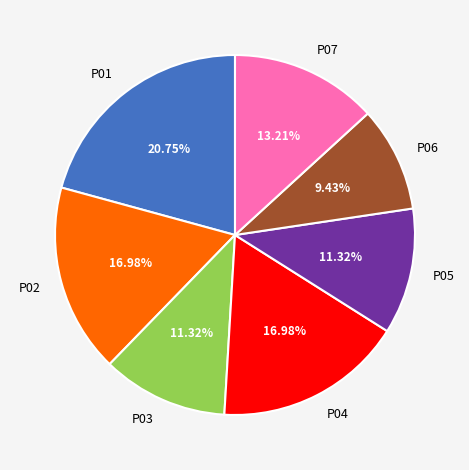

What percentage is the P03 slice, to the nearest percent?

11%